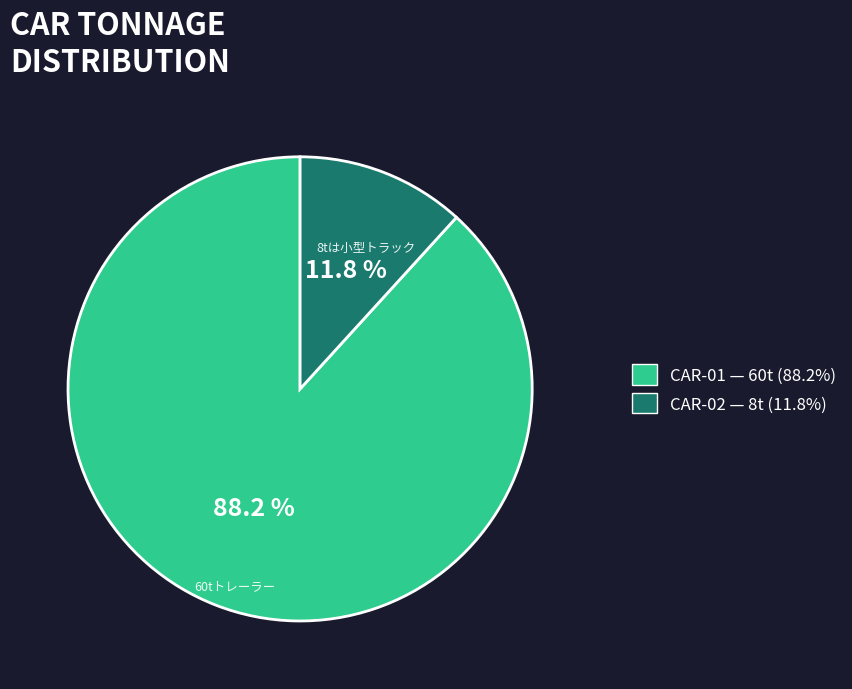

Rank the categories by value from highest to lowest.

CAR-01, CAR-02